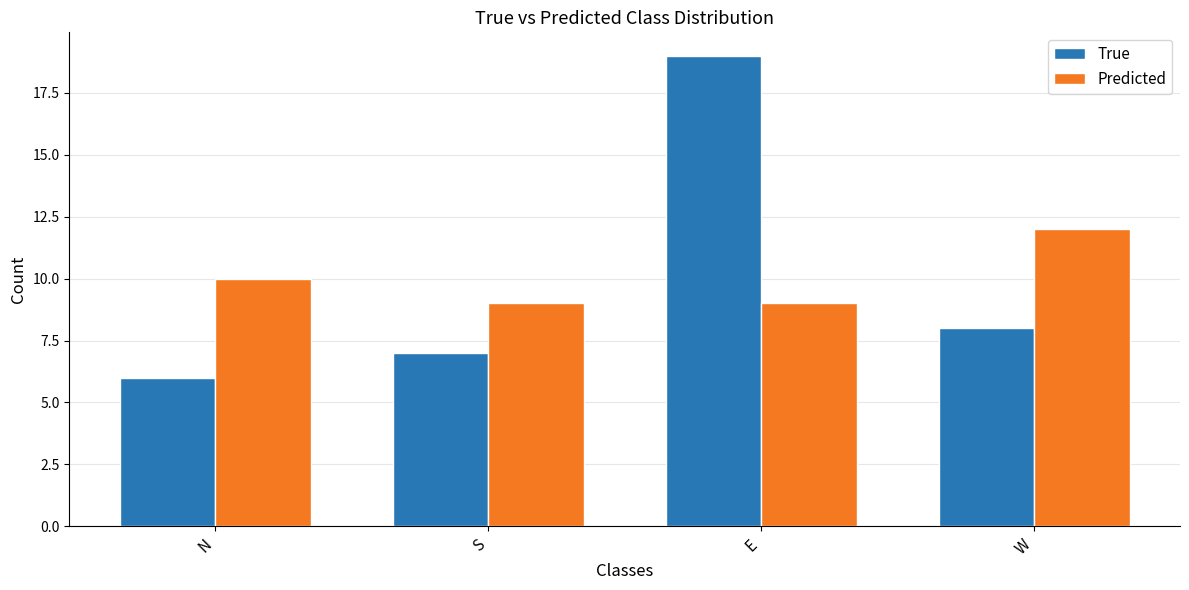

What position from the right is N?

4